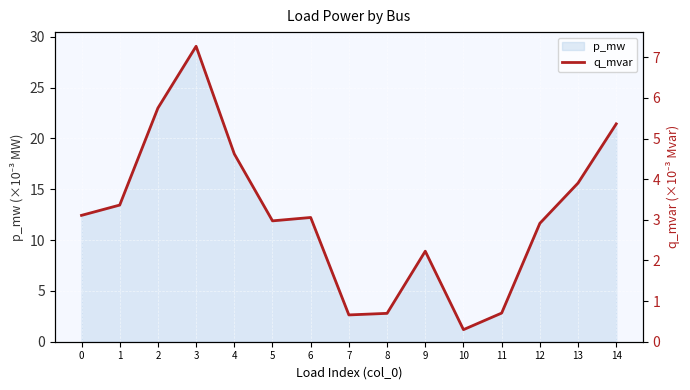

Rank the categories by value from lowest to highest.

10, 7, 8, 11, 9, 12, 5, 6, 0, 1, 13, 4, 14, 2, 3